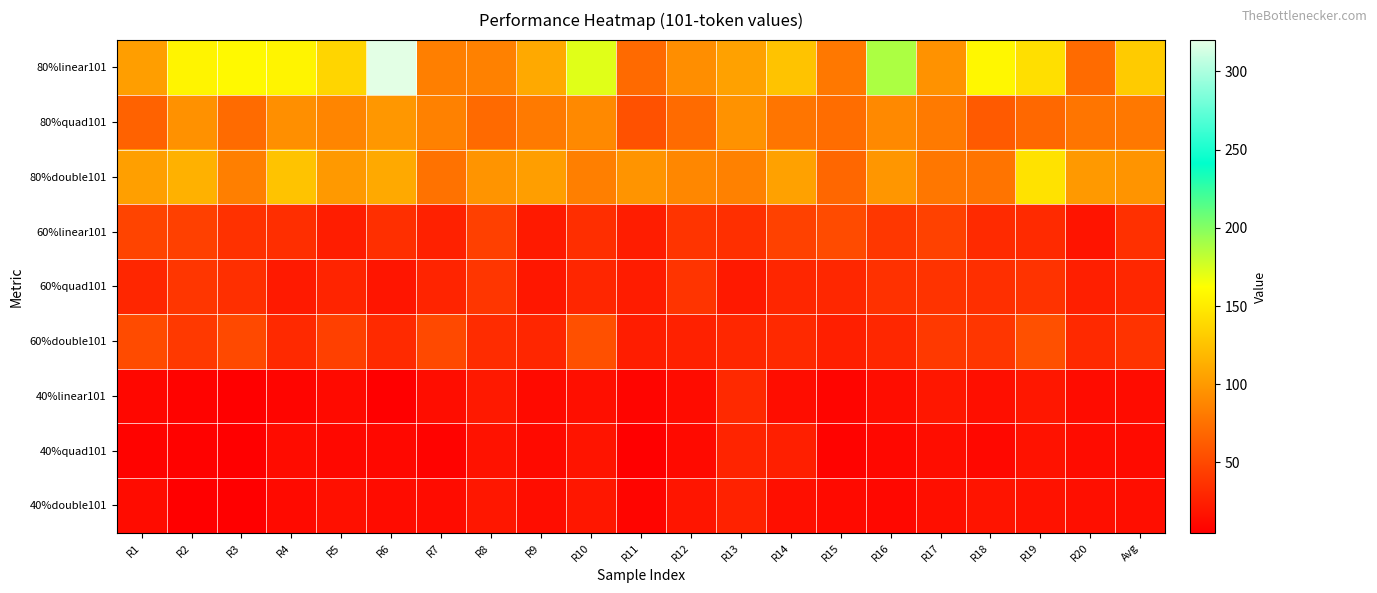

Count the number of categories in the chart.

21